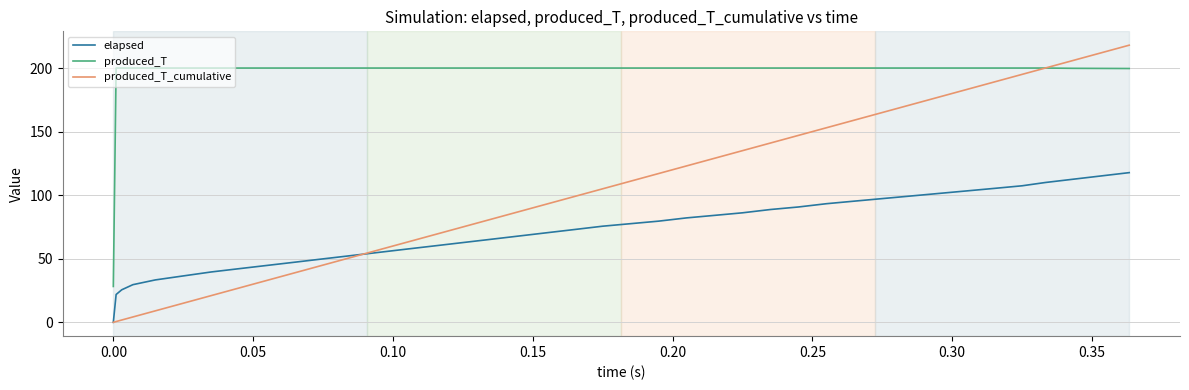

Which series has the largest range (max minus min)?

produced_T_cumulative